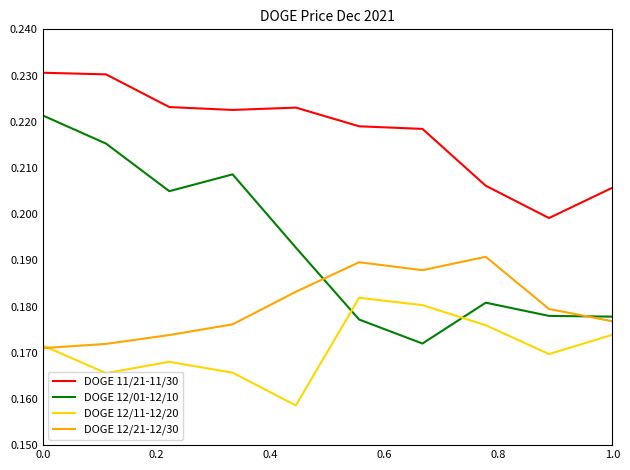

What are all the series names shown in the legend?

DOGE 11/21-11/30, DOGE 12/01-12/10, DOGE 12/11-12/20, DOGE 12/21-12/30